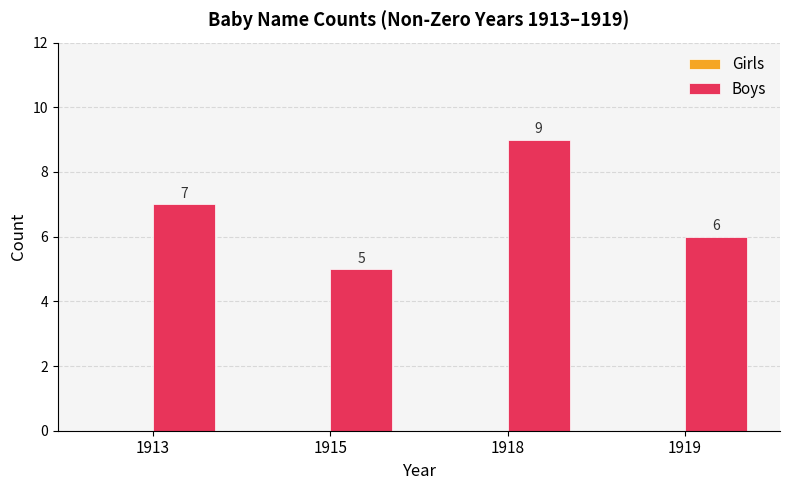

Approximately how many times larger is the value at 1913 compared to 1919?

1.2